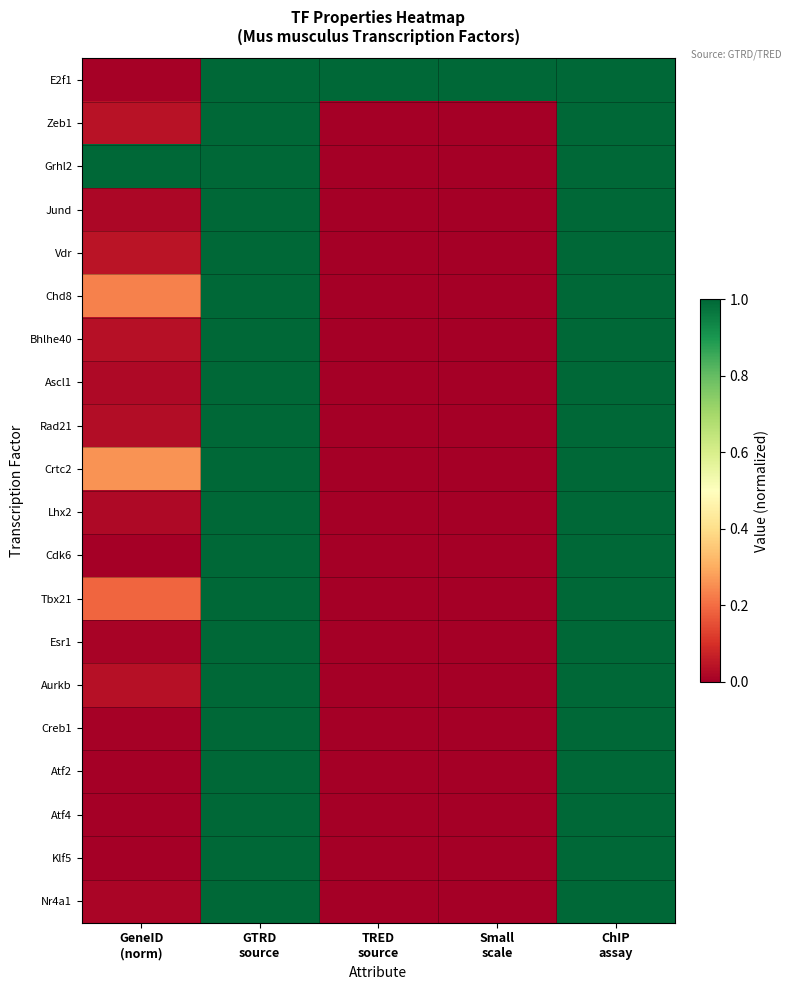

Between TRED
source and Small
scale, which is larger?

TRED
source